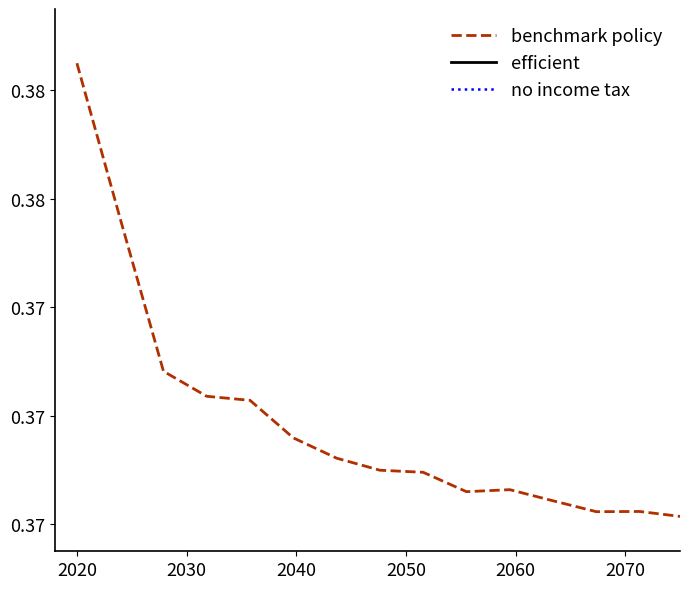

Is it true that no income tax equals 0.5 at 12?

False